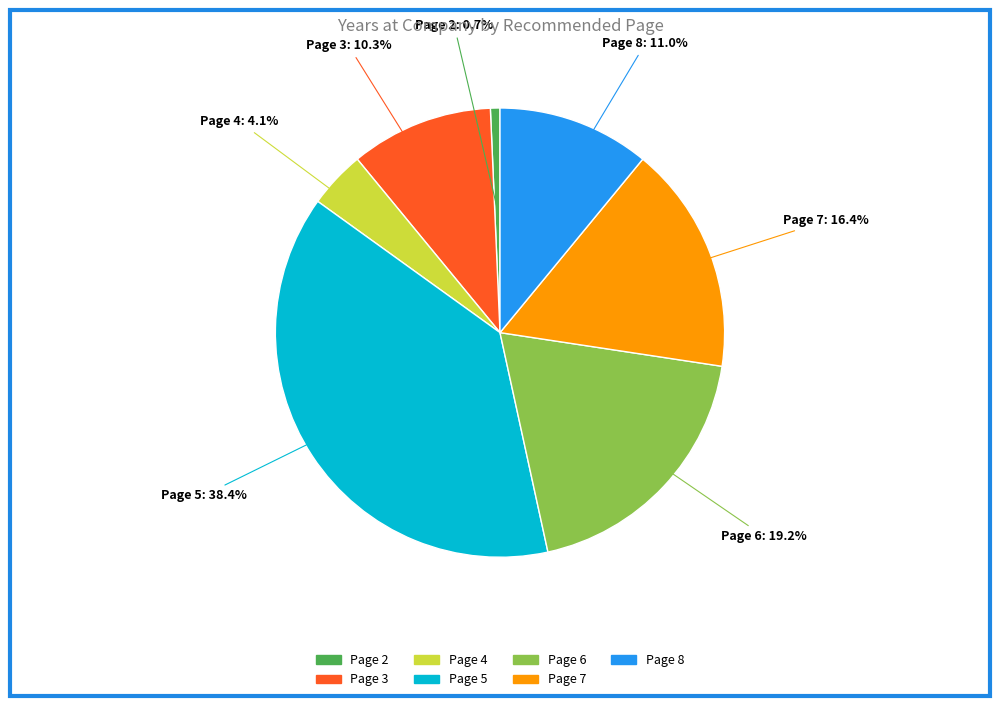

Does any single category account for the majority?

No